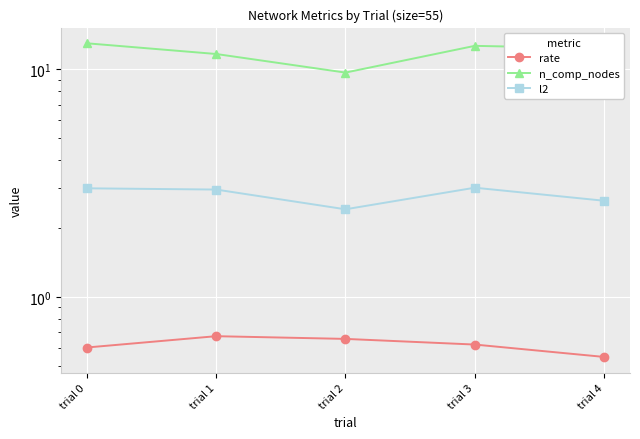

What is the difference between the second highest and second lowest values in the l2 series?

0.4